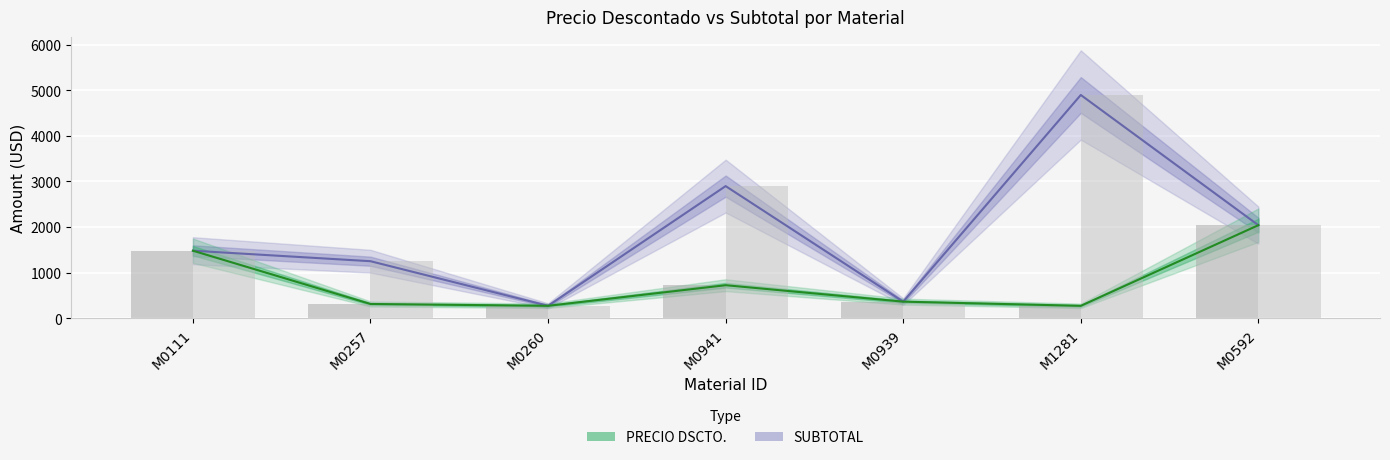

The value of PRECIO DSCTO. at M0111 is 1480.8. True or false?

True